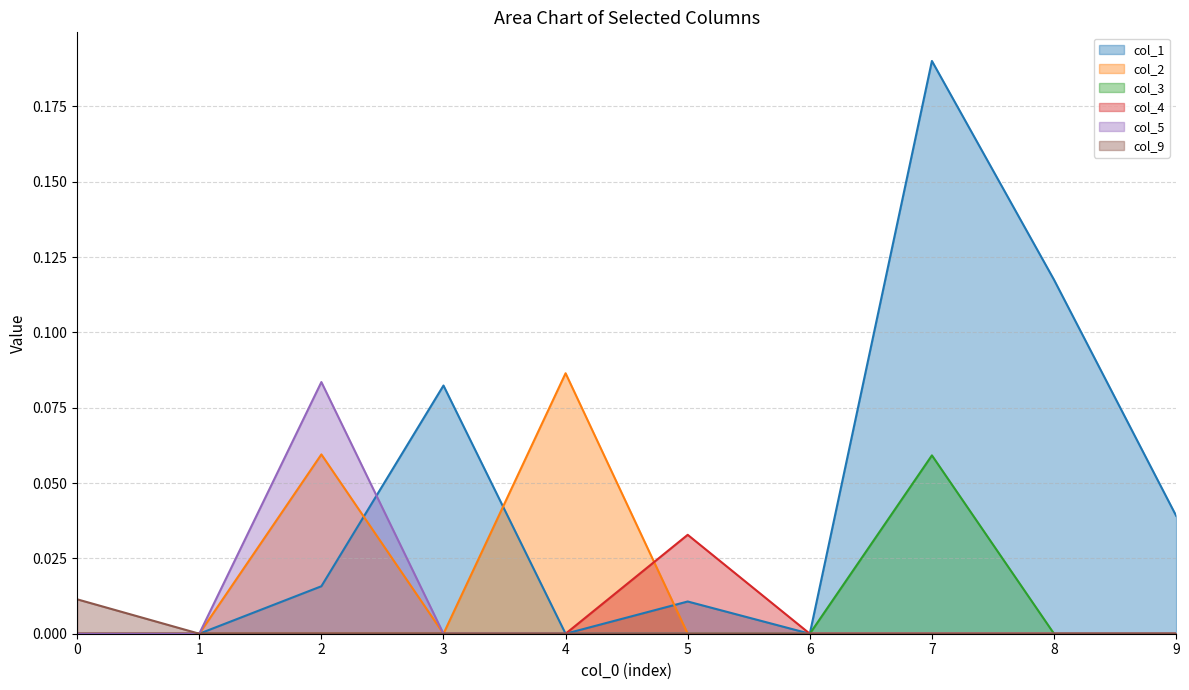

At which label is col_9 closest to 0?

1